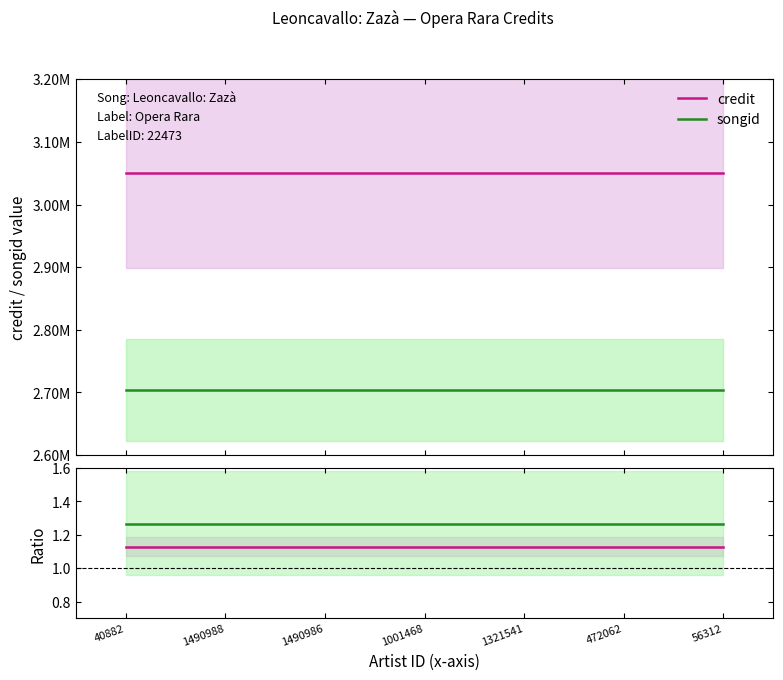

Rank the series by their maximum value, from lowest to highest.

credit, songid